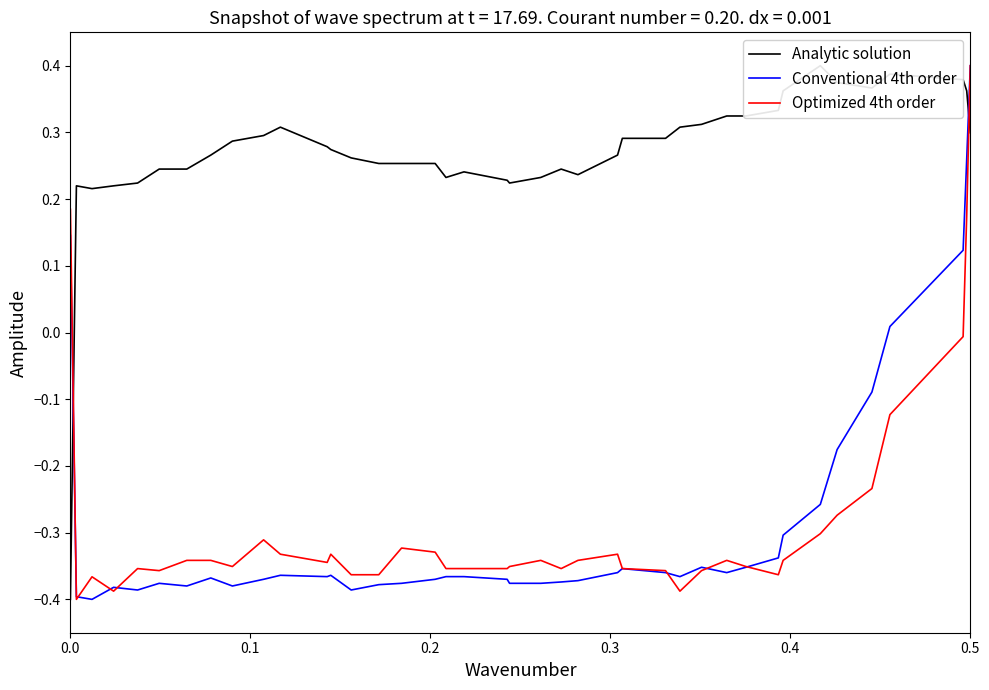

How many values in Analytic solution are above zero?

39